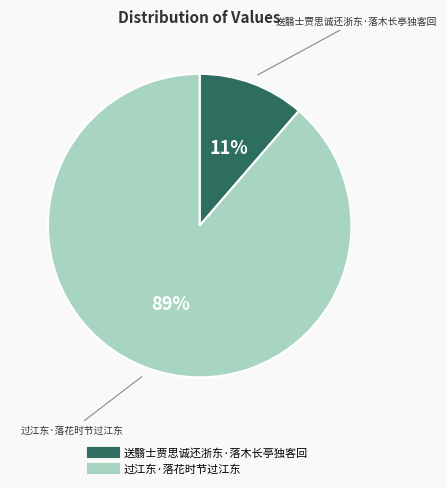

Count the number of slices in the pie.

2